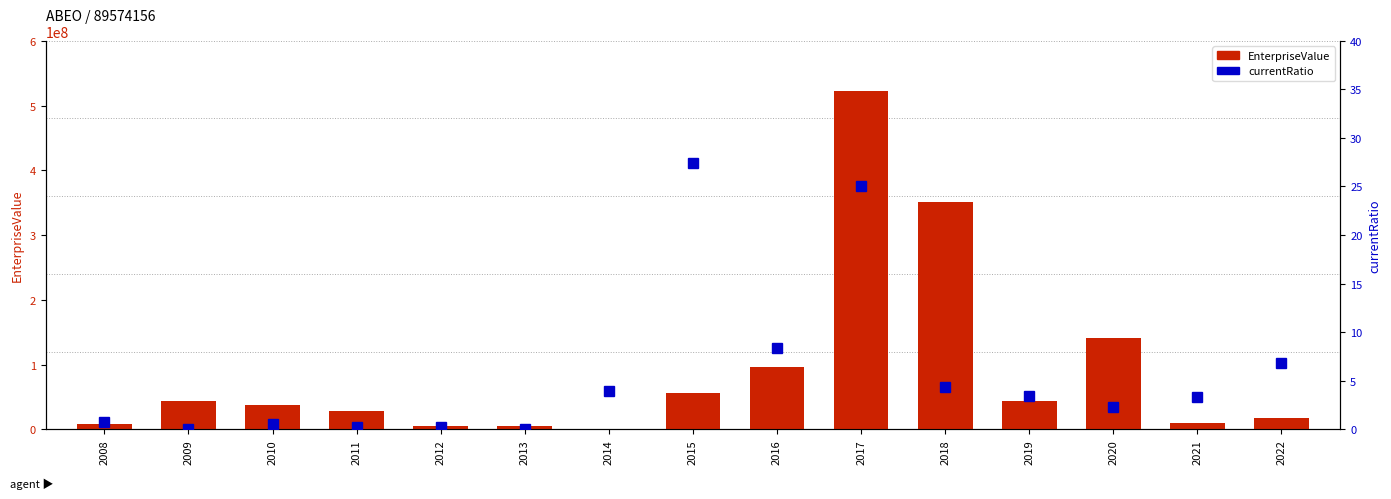

The EnterpriseValue series shows 17623466.2 at 2022. True or false?

True